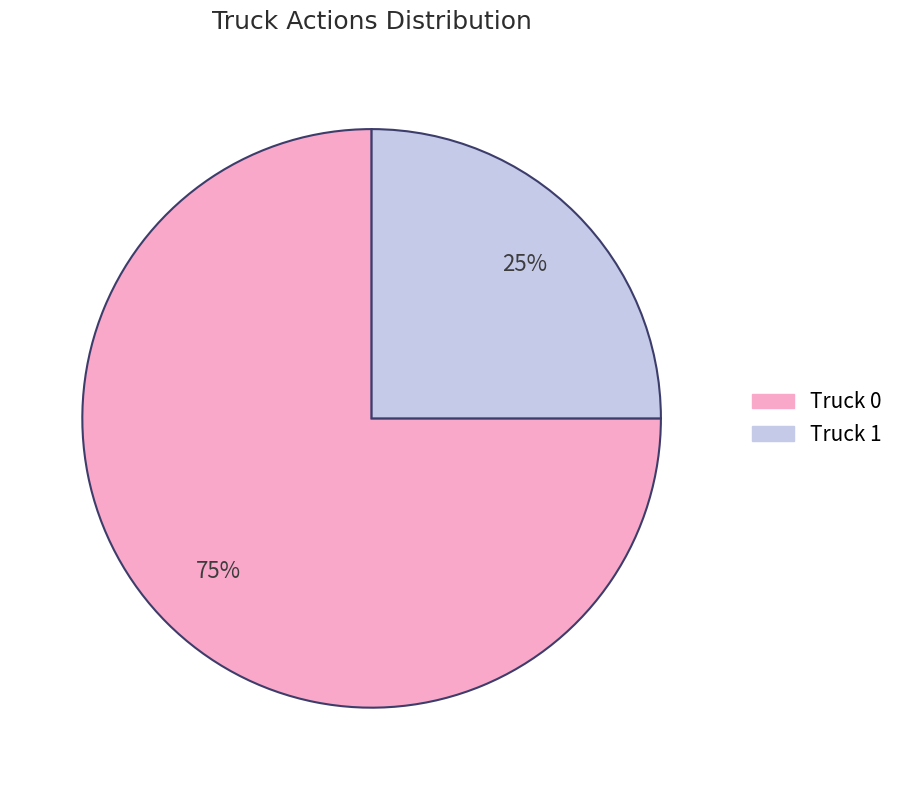

To the nearest percent, what is the average slice percentage?

50%